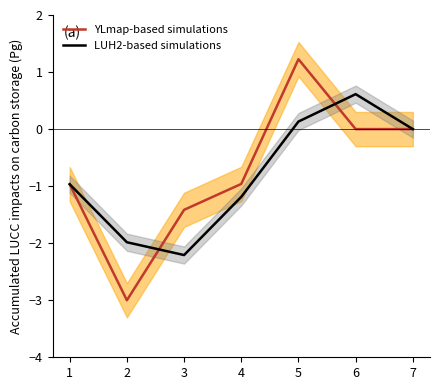

The LUH2-based simulations series shows -0.0 at 7. True or false?

True